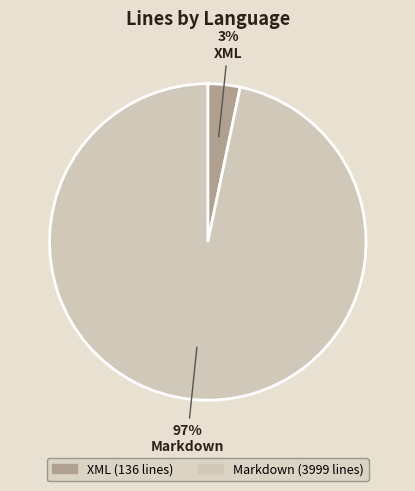

Count the number of slices in the pie.

2